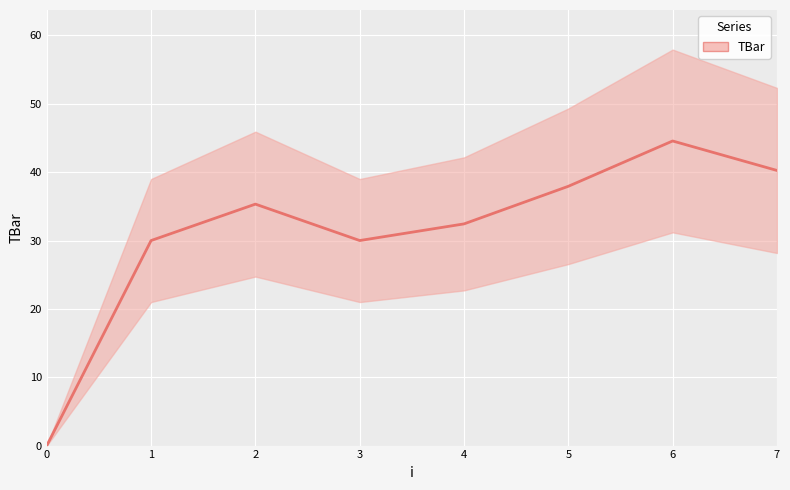

What is the difference between the maximum and minimum values?

44.6